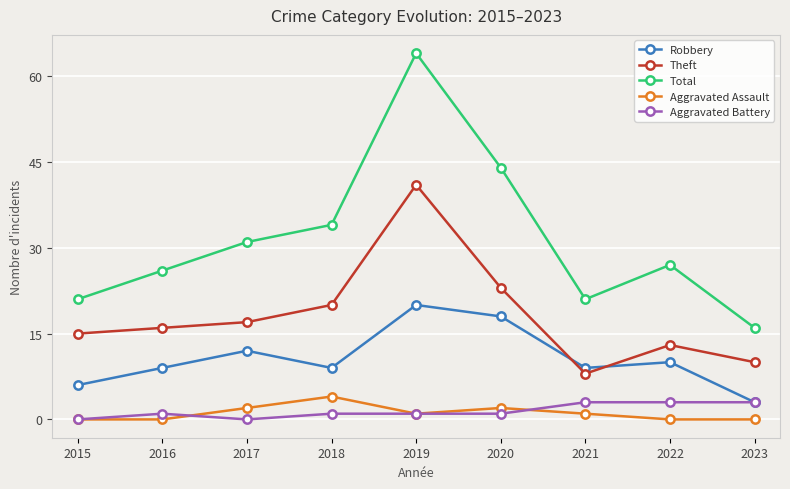

Which series changed the most between 2015 and 2016?

Total